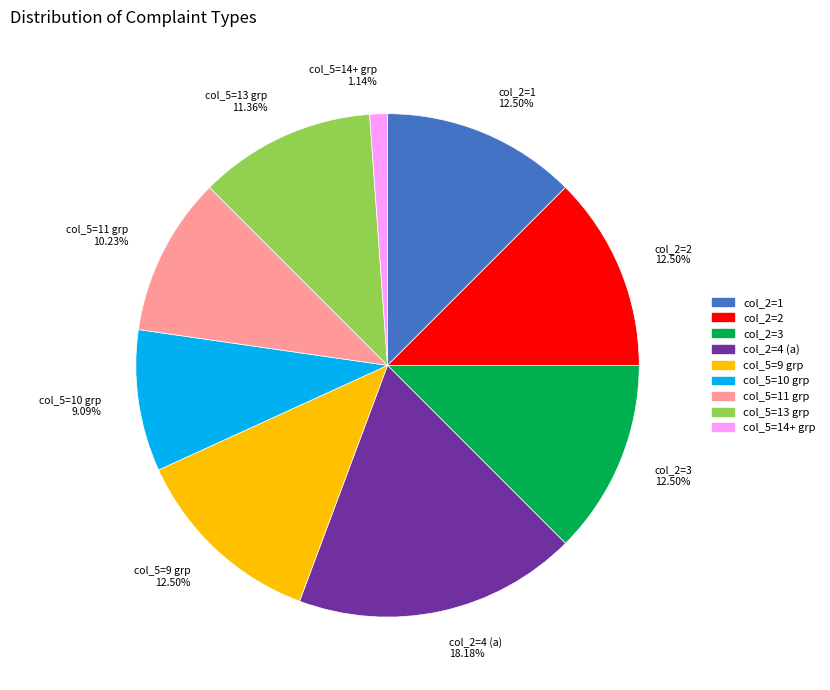

Is the sum of col_2=1 12.50% and col_5=11 grp 10.23% greater than half?

No